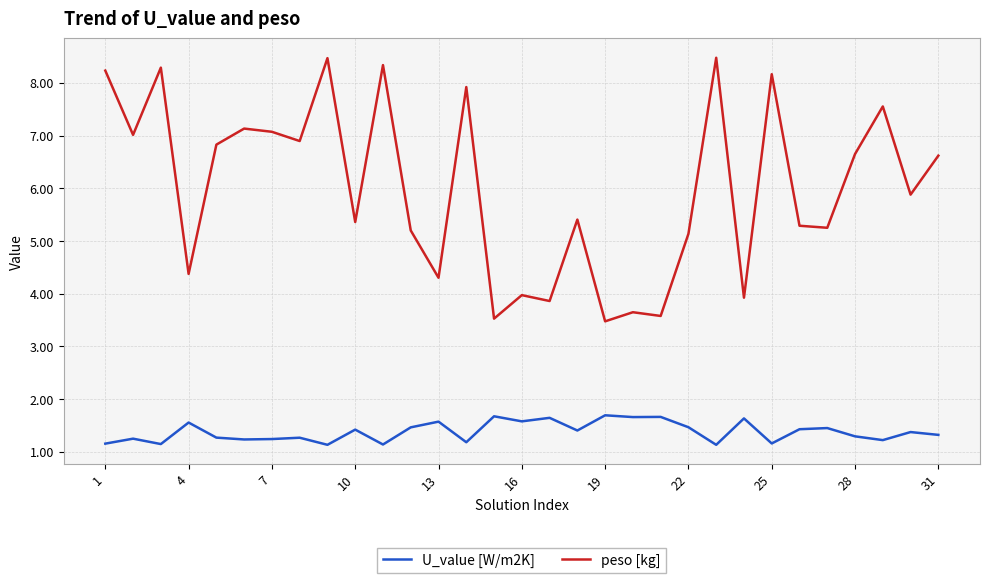

Which series has the largest total across all categories?

peso [kg]